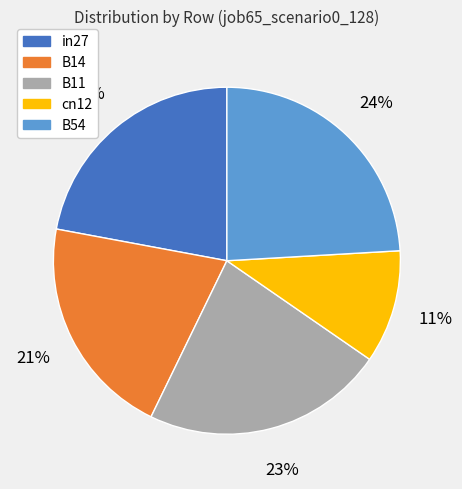

To the nearest percent, what is the difference between the in27 and B54 slice percentages?

2%